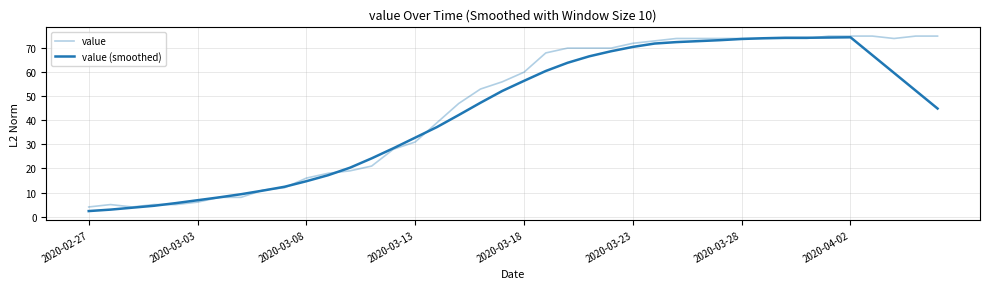

What is the highest value of the value (smoothed) series?

74.5